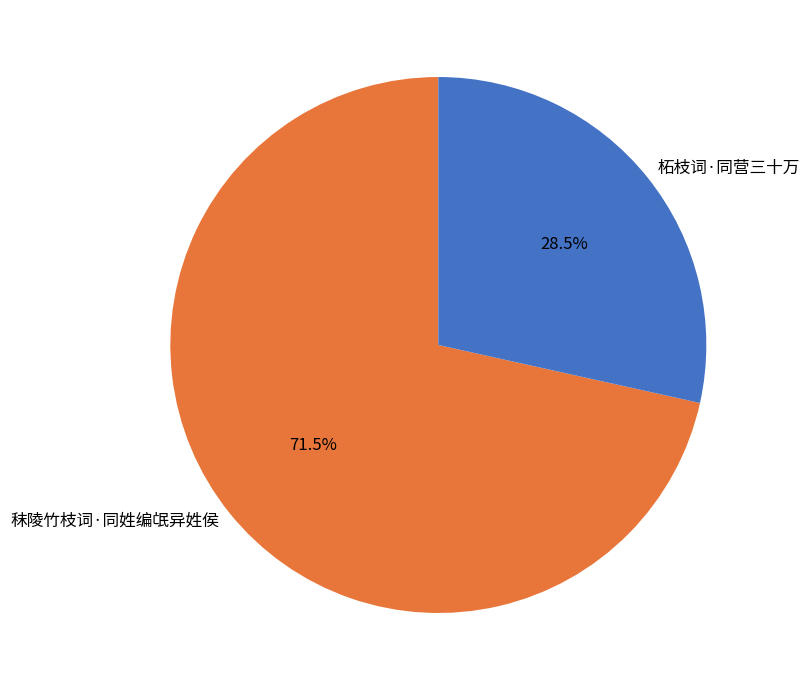

What is the smallest slice in the pie chart?

柘枝词·同营三十万